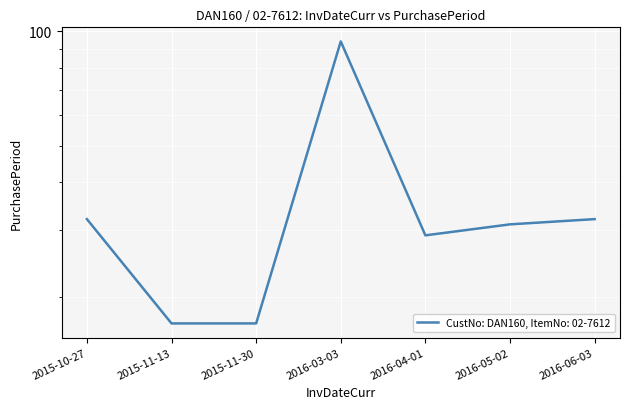

Which category has the highest value across all series?

2016-03-03